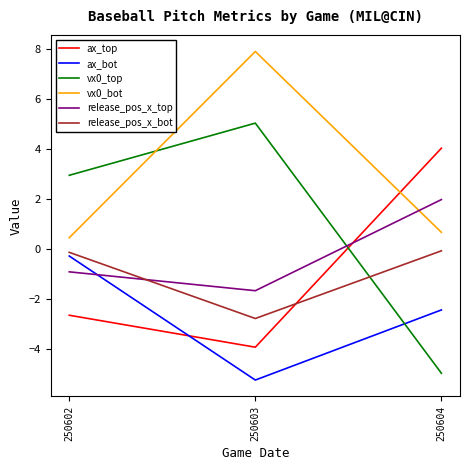

What is the spread (max minus min) of values at 250603?

13.1